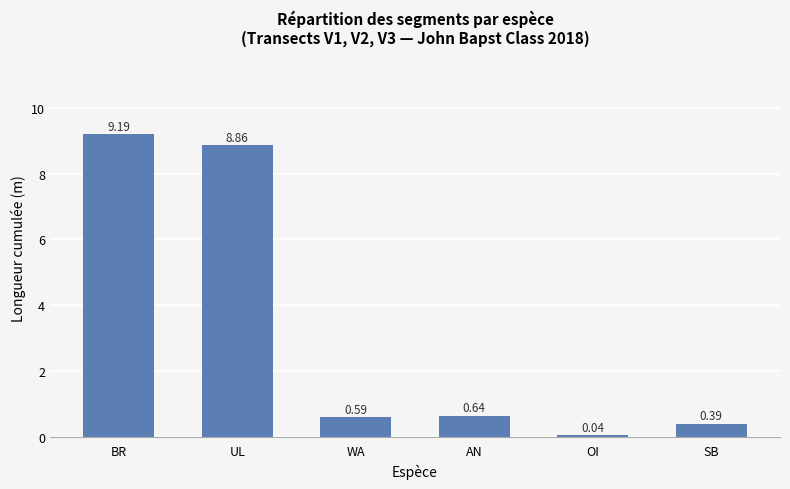

What is the label of the 3rd bar from the right?

AN